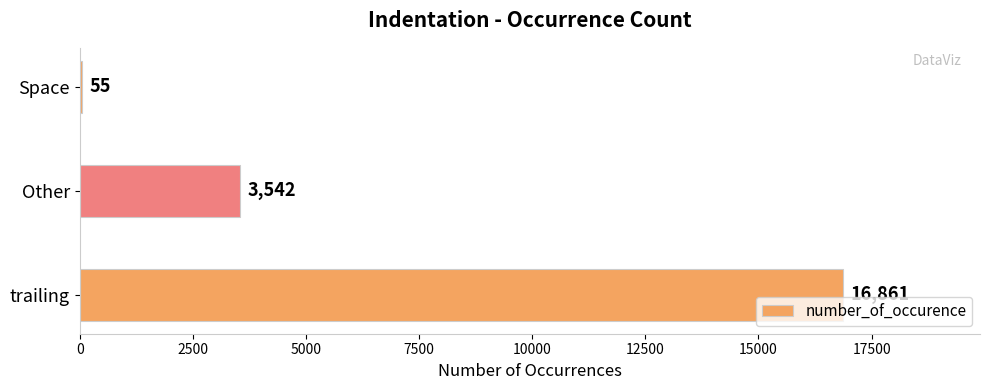

At which category does the chart reach its peak across all series?

trailing